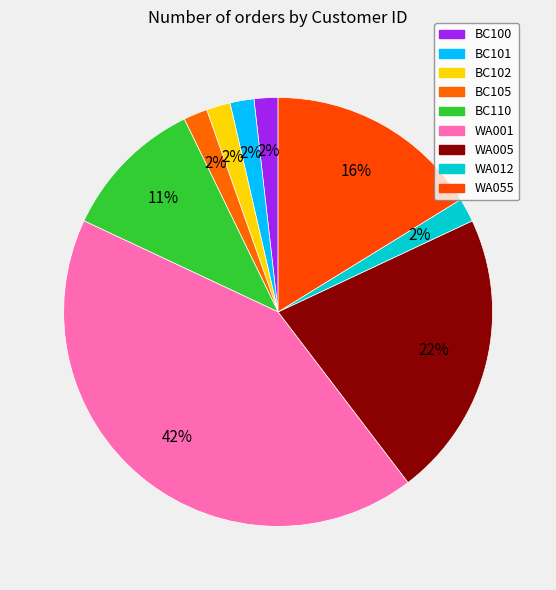

What percentage is the BC101 slice, to the nearest percent?

2%